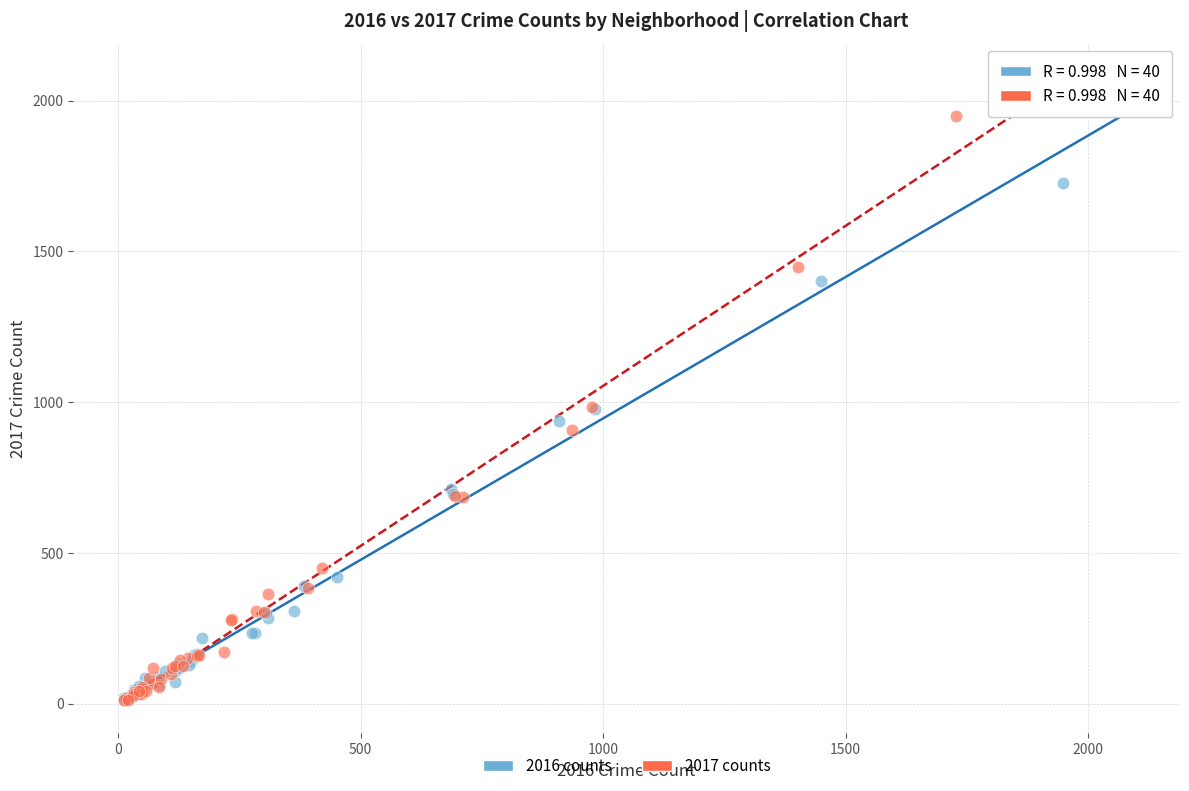

What are all the series names shown in the legend?

2016 counts, 2017 counts